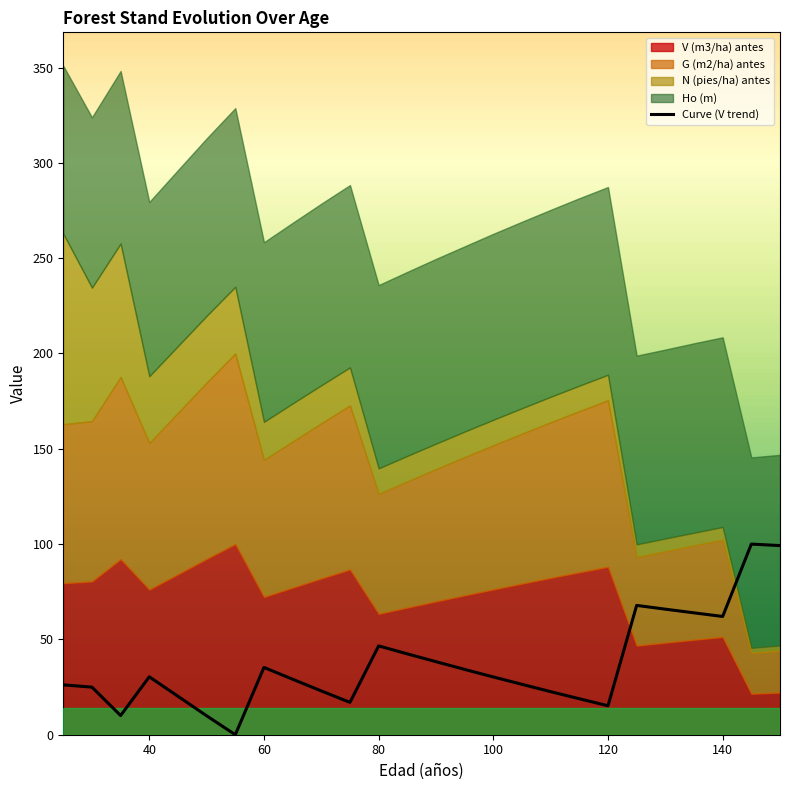

What is the difference between the maximum and second lowest values?

90.1